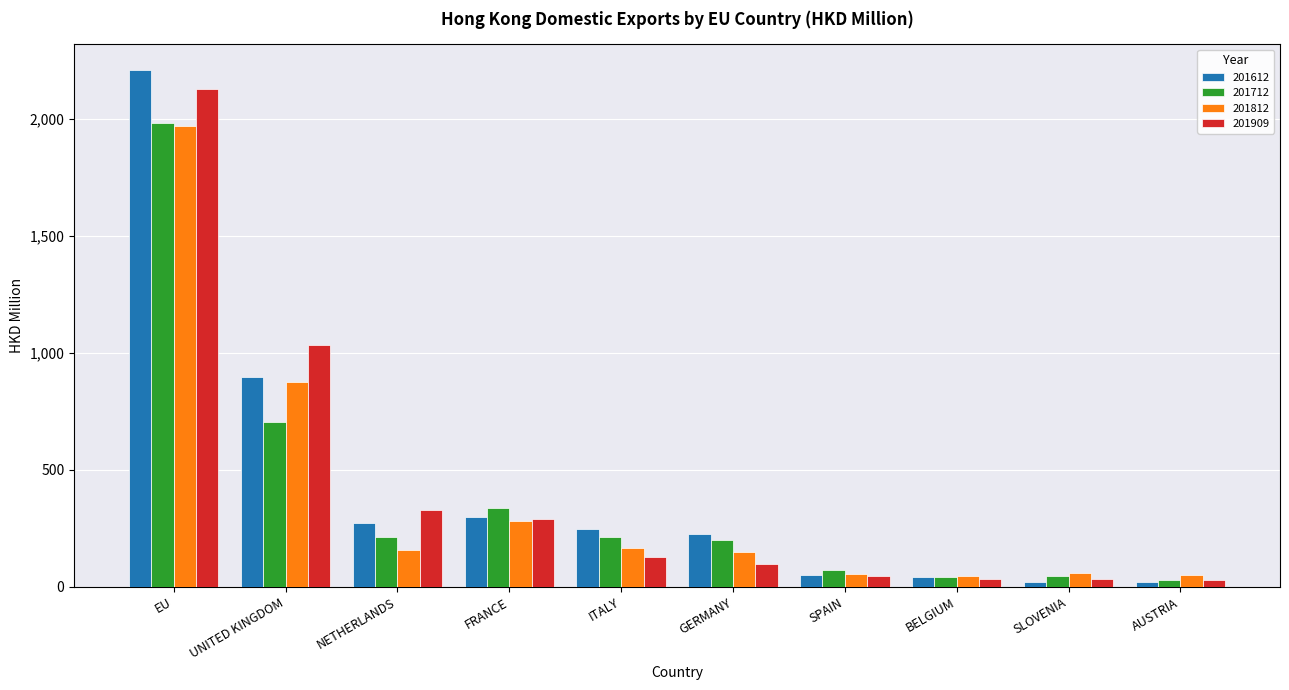

What is the approximate value of 201712 at UNITED KINGDOM?

702.9